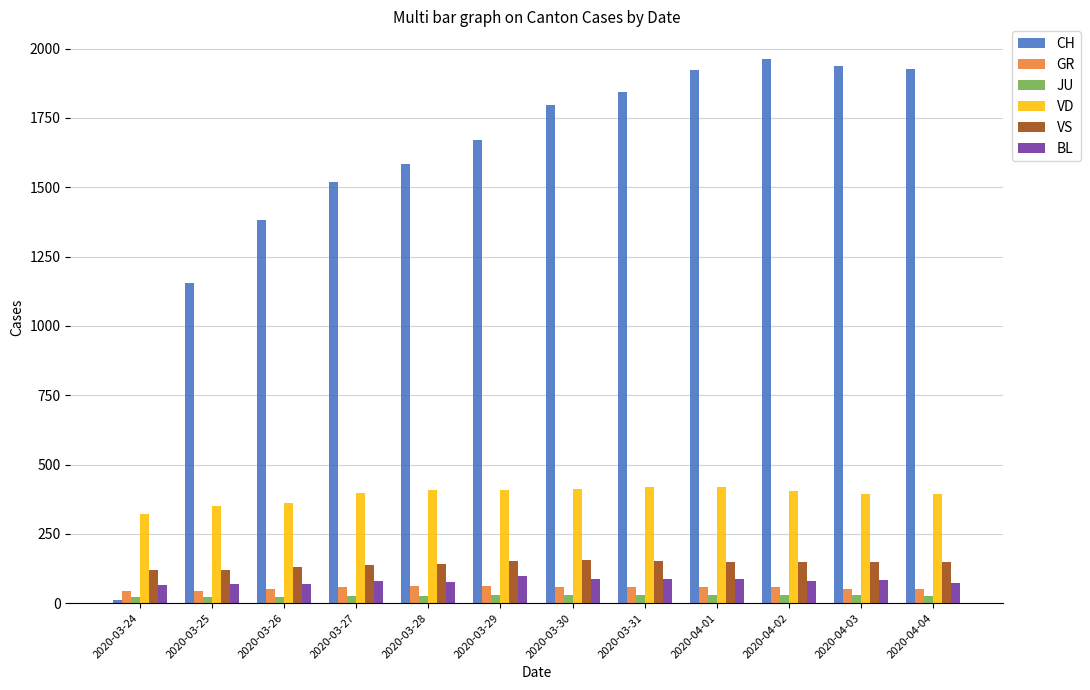

What is the greatest value displayed?

1964